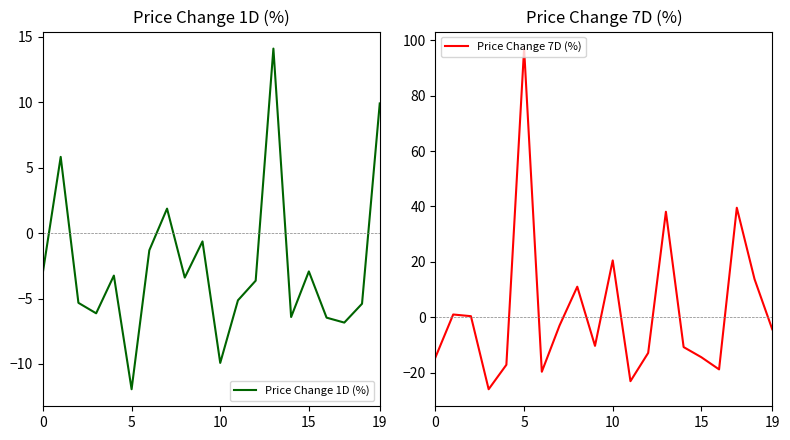

What is the average value of the Price Change 7D (%) series?

2.3